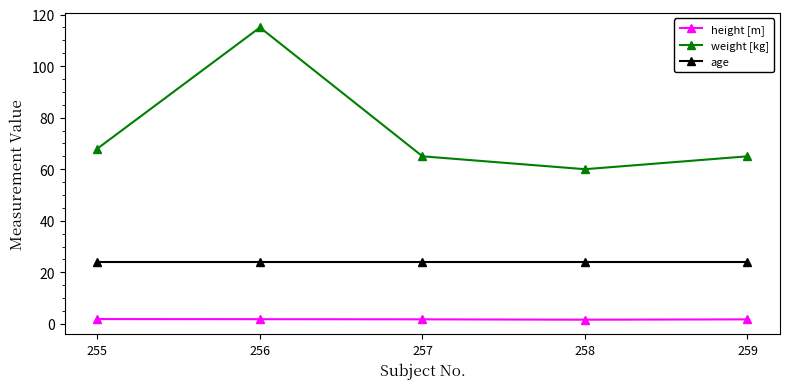

What value does the height [m] series have at 258?

1.6